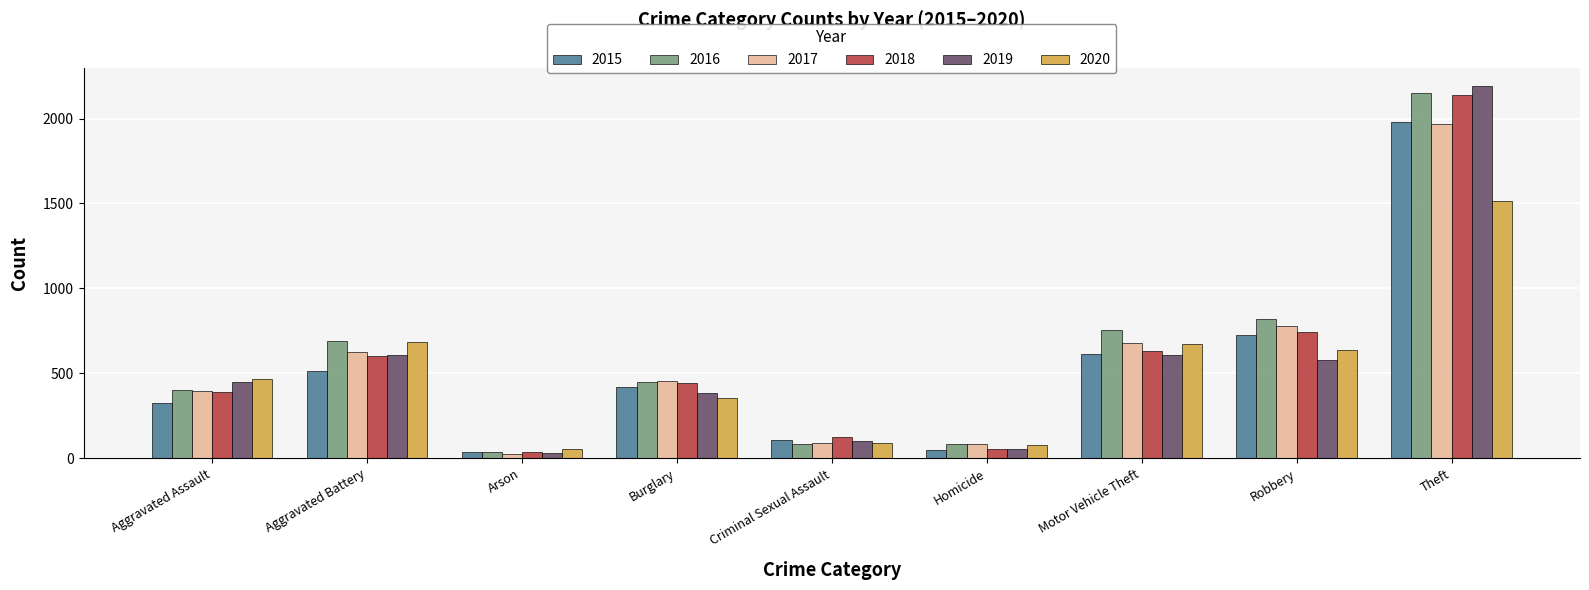

What is the sum of the 2020 values at Homicide and Aggravated Battery?

767